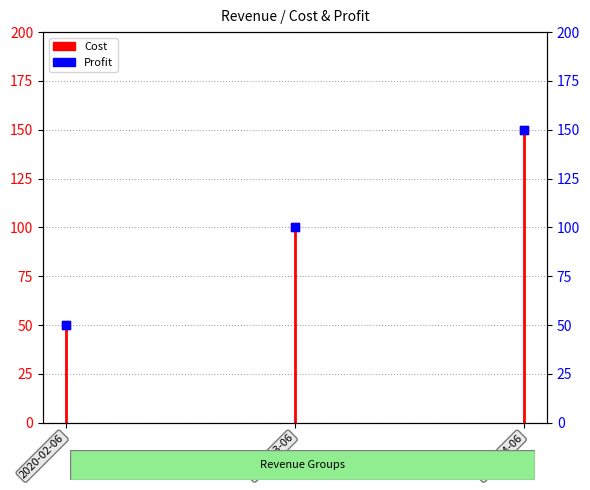

What are all the series names shown in the legend?

Cost, Profit